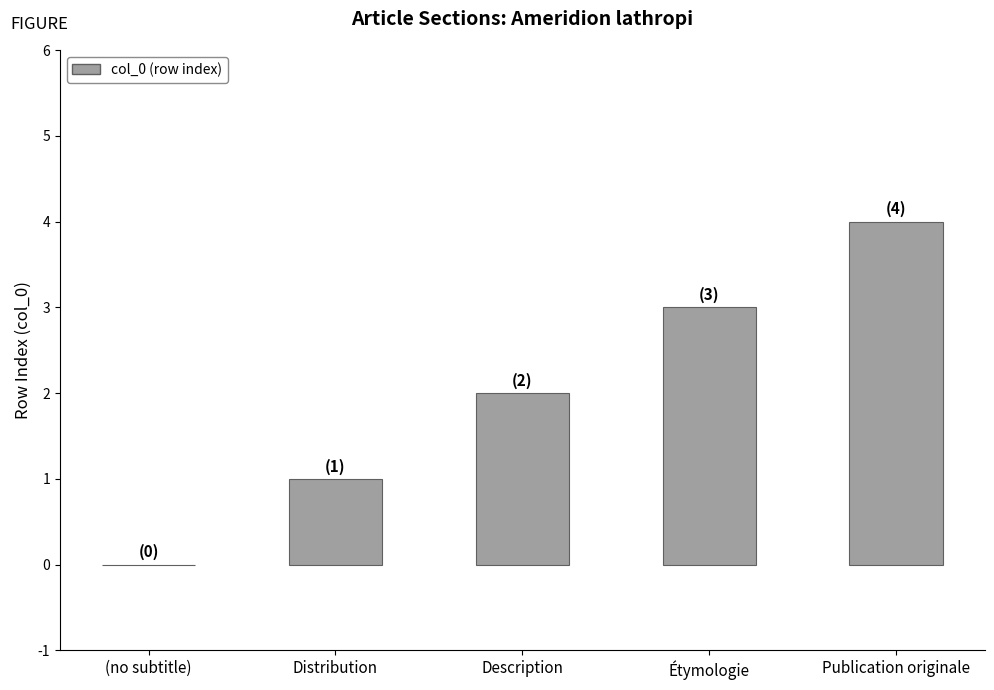

Which label corresponds to the largest value in the chart?

Publication originale